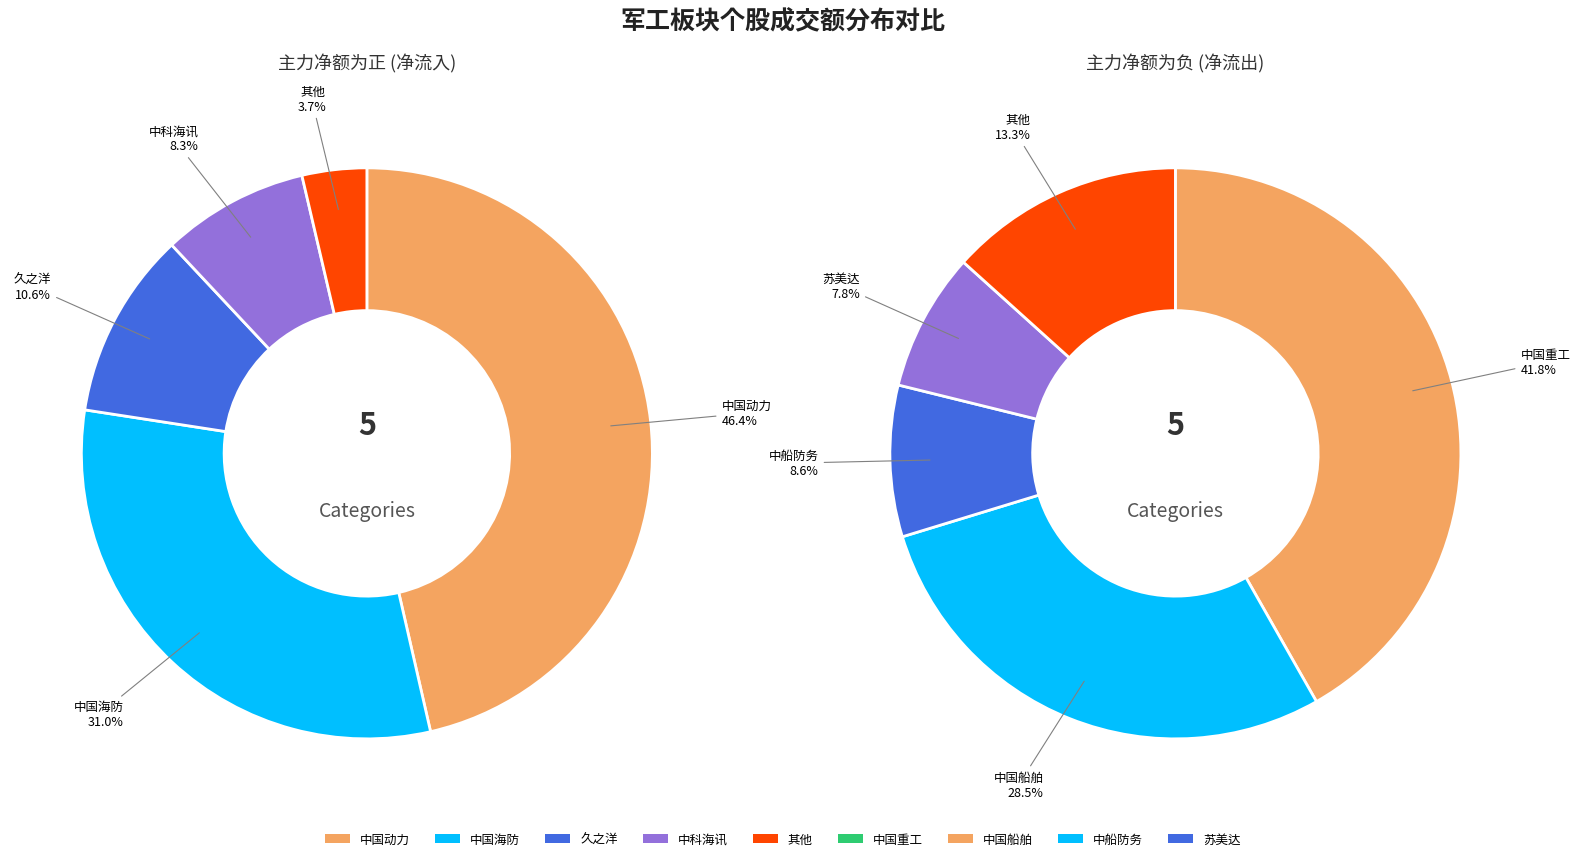

Does any single category account for the majority?

No